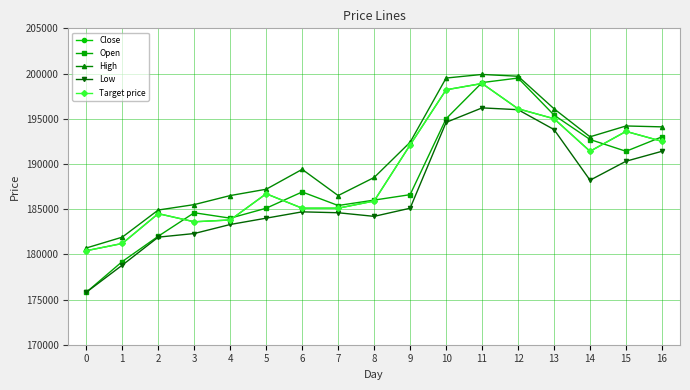

Does the chart have visible grid lines?

Yes